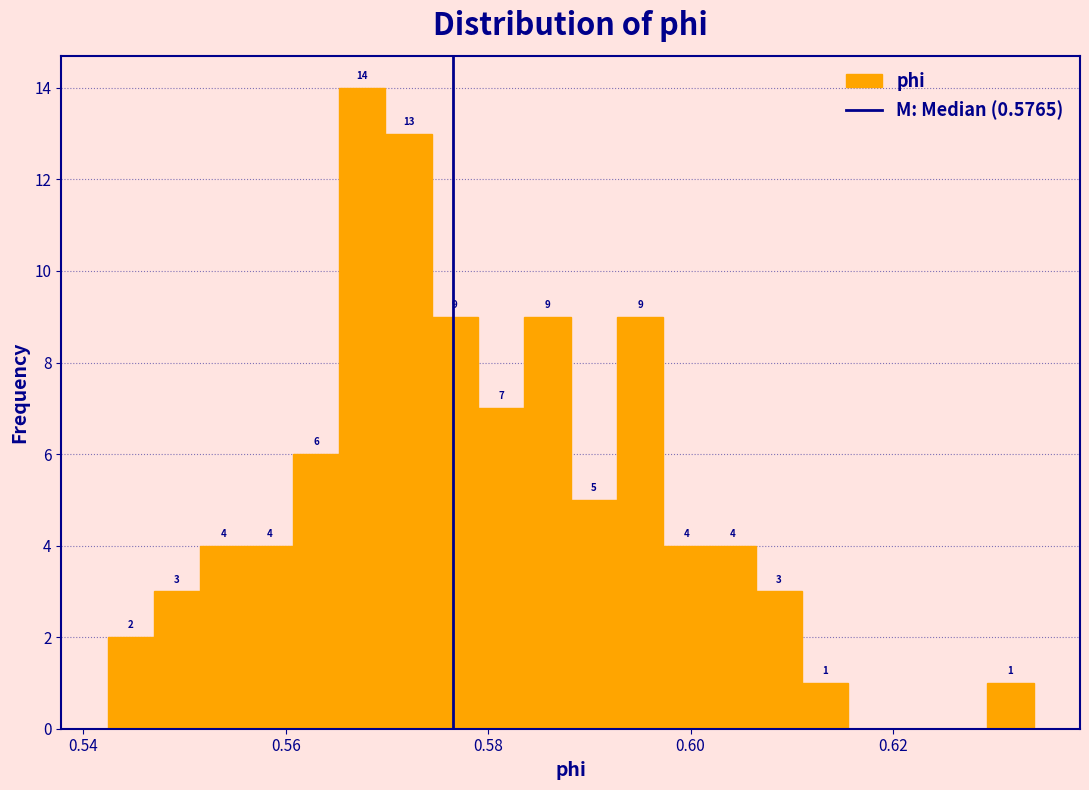

Read against the x-axis, roughly where is the centre of the tallest bar?

0.568